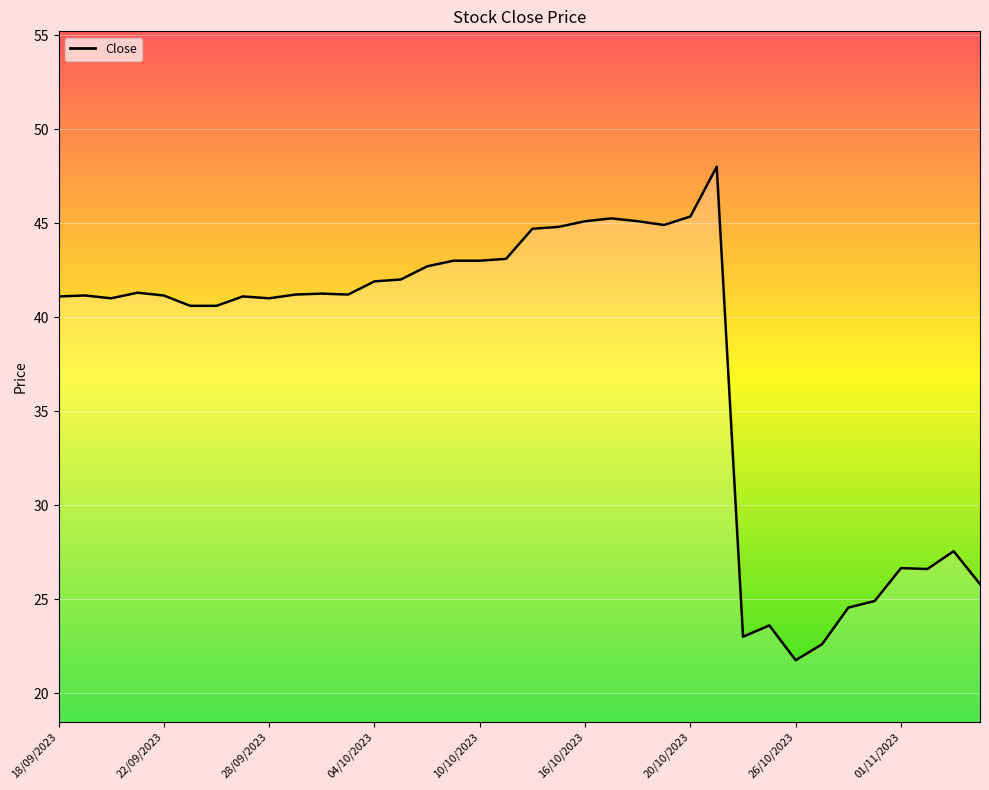

How many lines are shown in the chart?

1